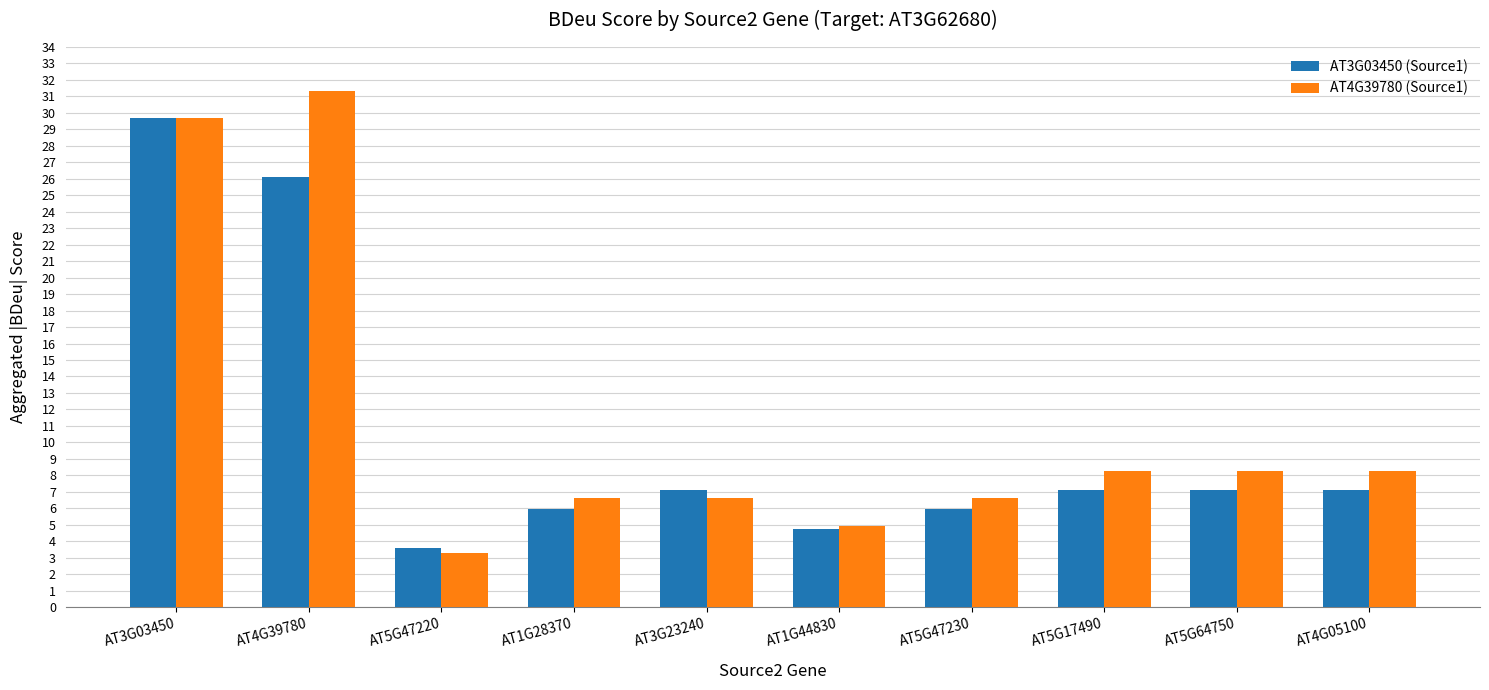

True or false: AT3G03450 (Source1) has a value of 45.9 at AT3G03450.

False